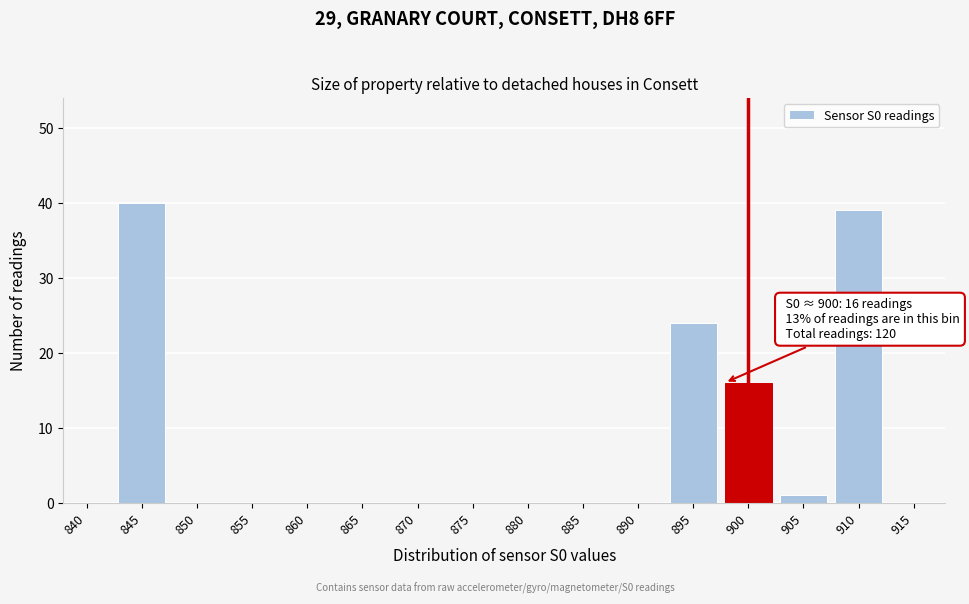

Reading right to left, extract all data points from this chart.

915=0	910=39	905=1	900=16	895=24	890=0	885=0	880=0	875=0	870=0	865=0	860=0	855=0	850=0	845=40	840=0